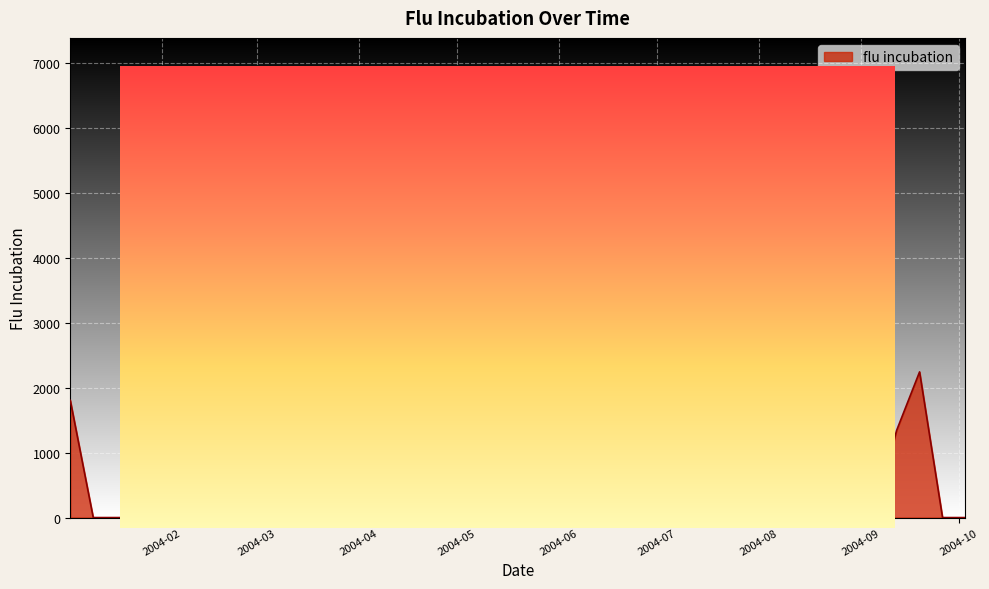

What is the greatest value displayed?

6420.9